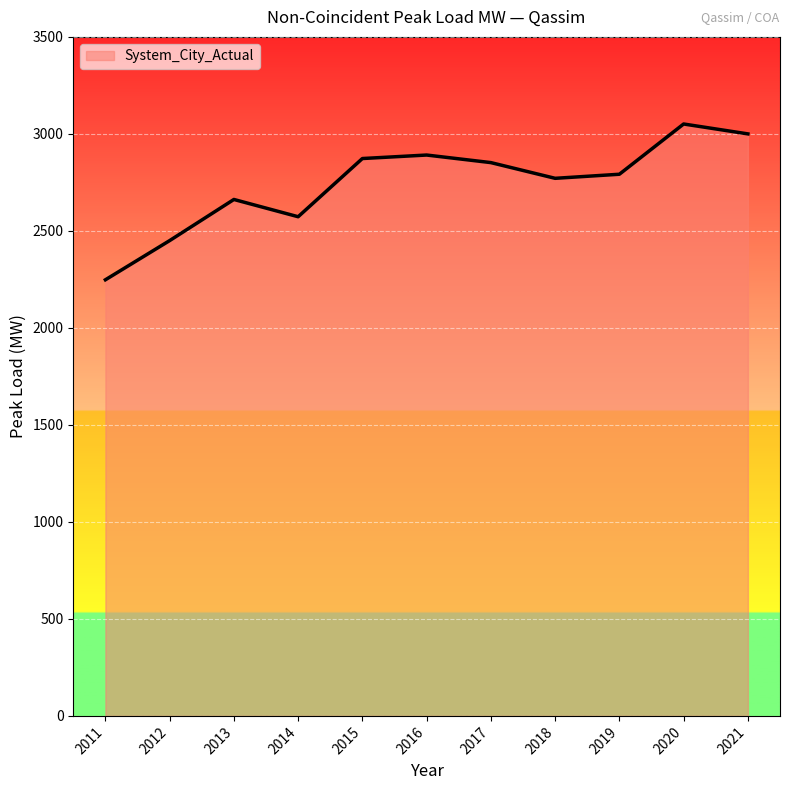

Which has a higher value, 2019 or 2012?

2019